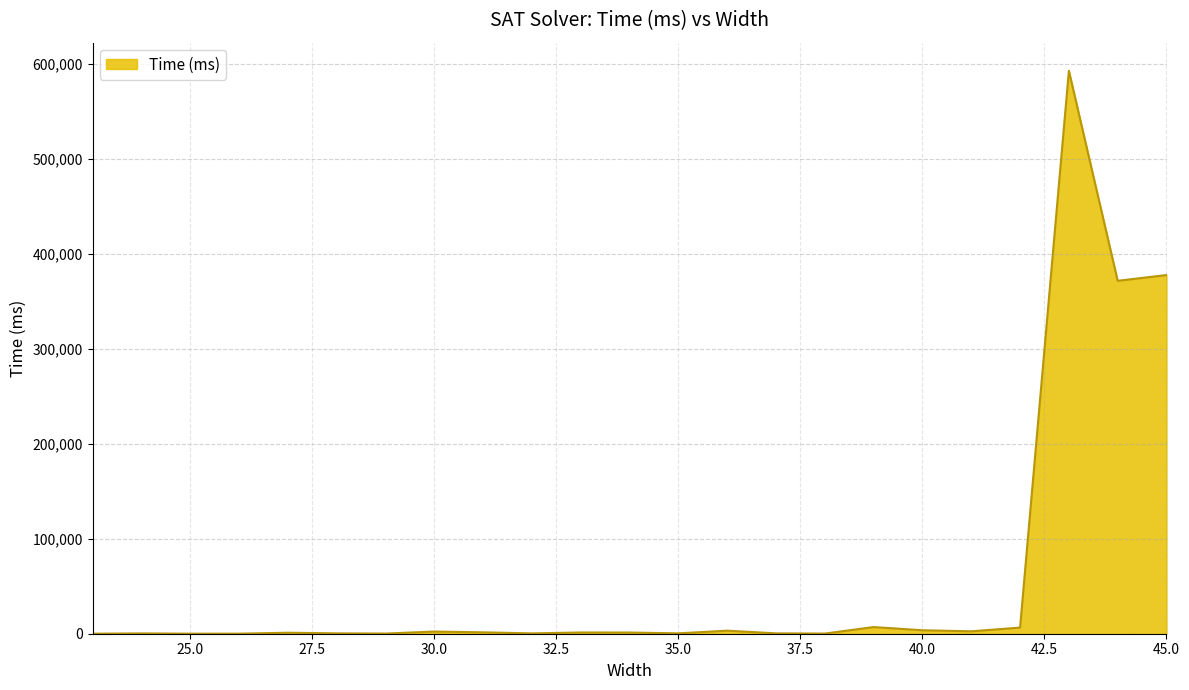

How many categories are shown in the chart?

23